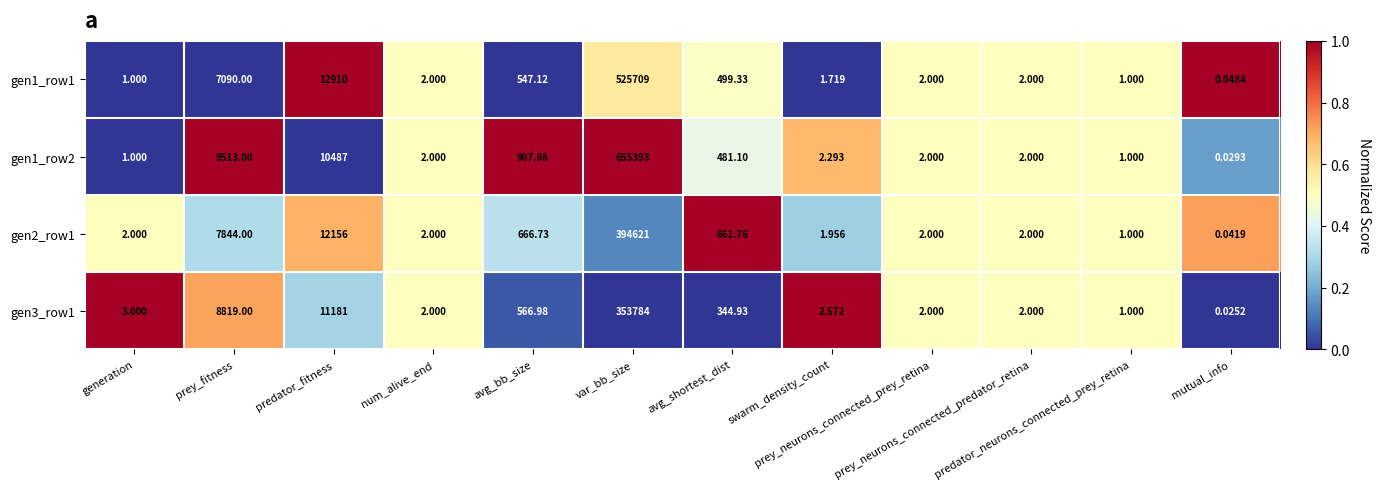

What is the difference between the highest and lowest values at prey_fitness?

2423.0